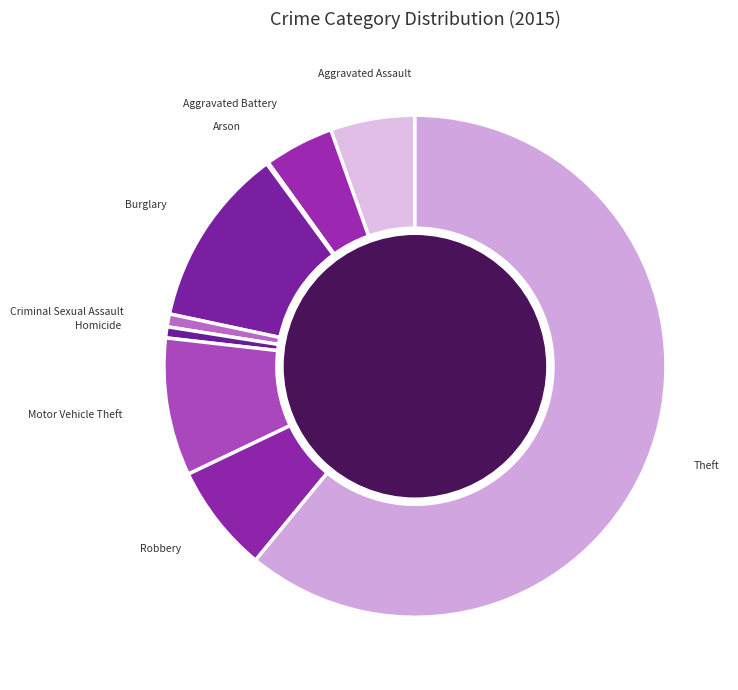

Is it true that Theft is 61% of the pie?

True